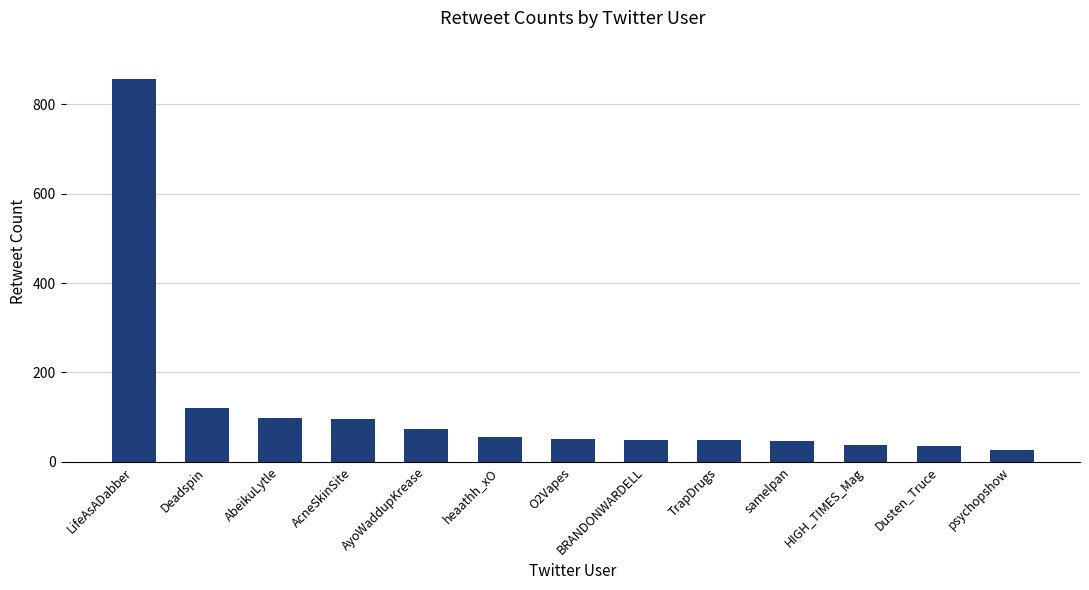

What is the label of the 5th bar from the left?

AyoWaddupKrease